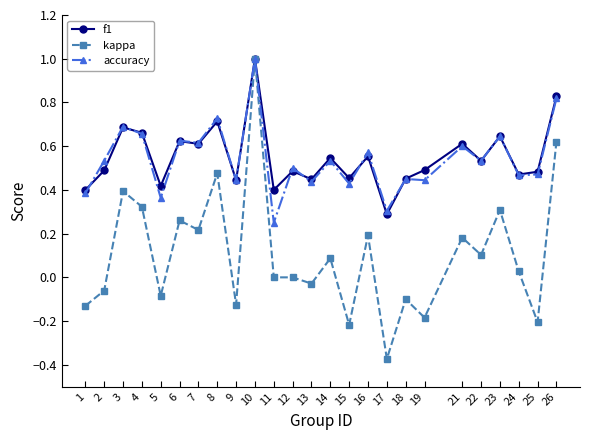

What is the total value across all series at 7?

1.4